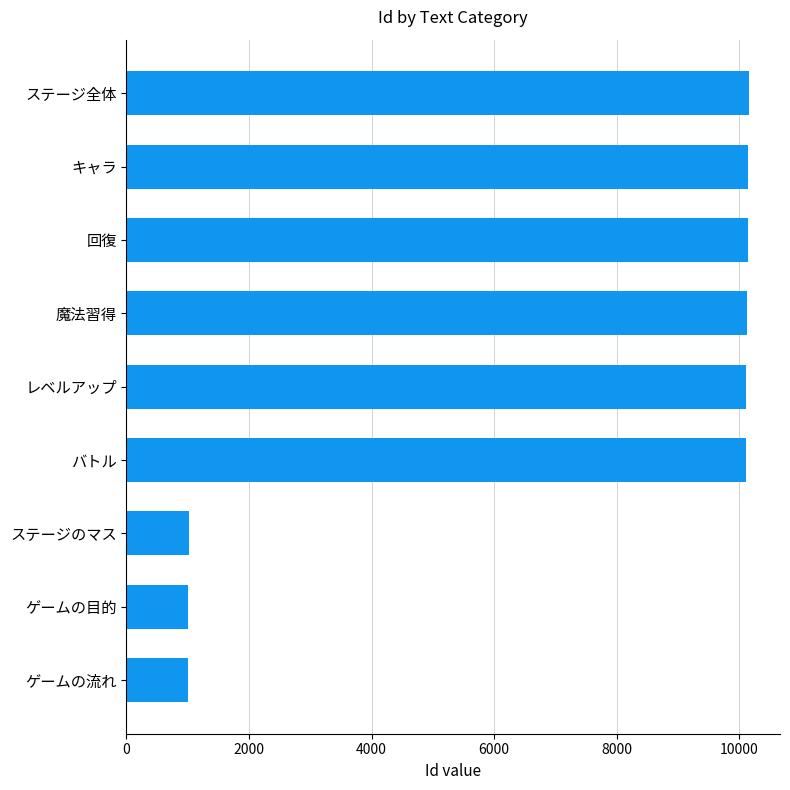

Where is the data nearest to the value 5580?

バトル